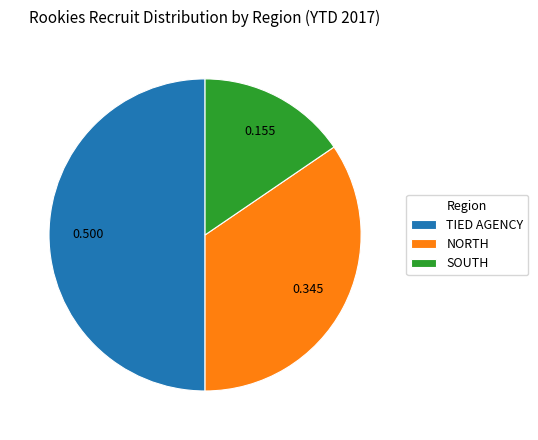

Approximately how many times larger is the value at NORTH compared to SOUTH?

2.2